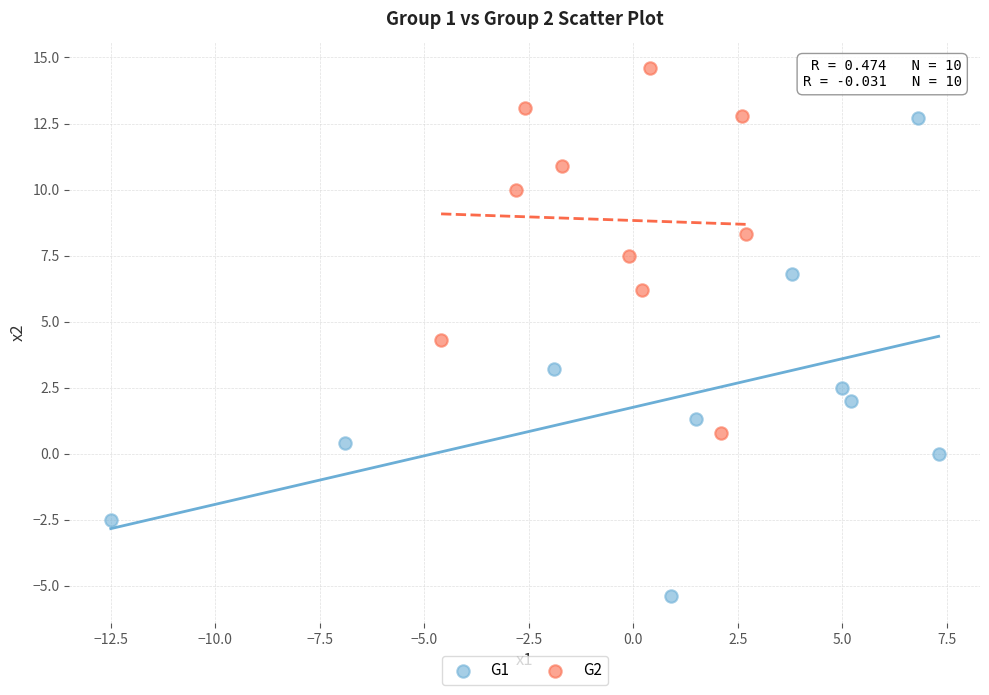

Which series has the widest spread of Y values?

G1